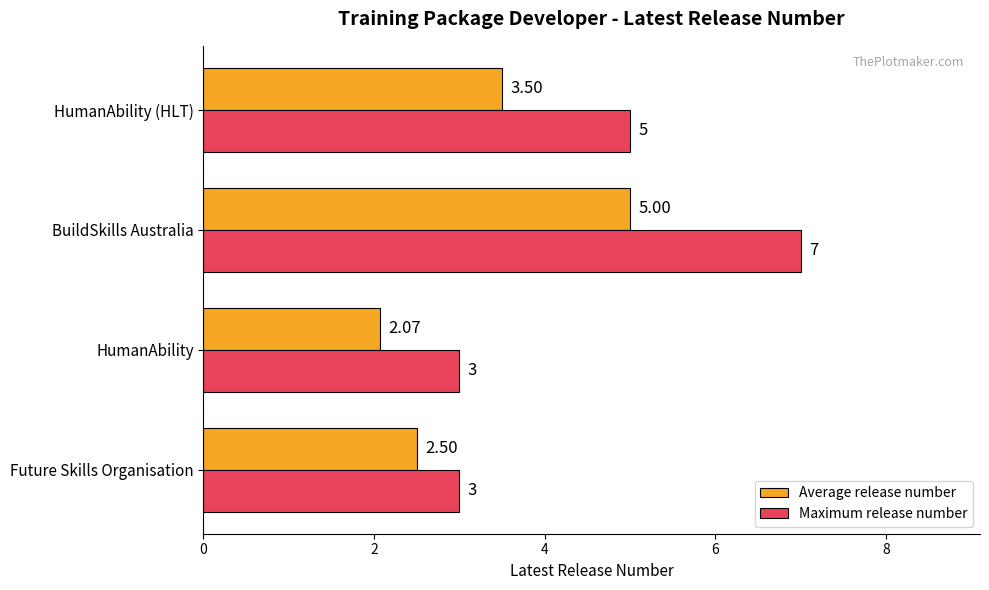

Which series has the largest total across all categories?

Maximum release number